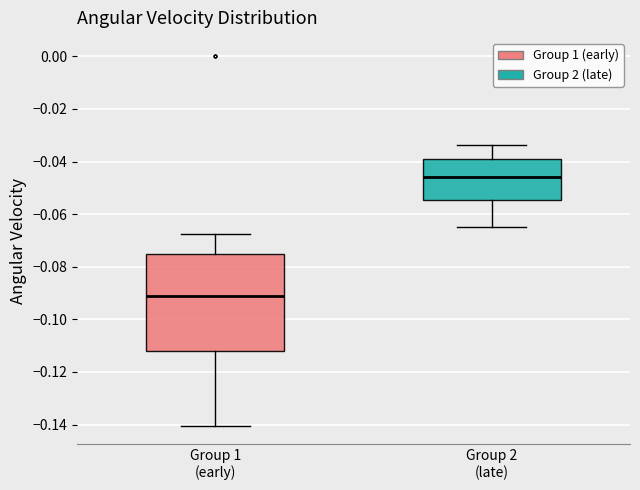

Reading left to right, read every box against the y-axis: the position of its median line, the range the box covers, and the ends of its whiskers. The values are not printed on the chart, so give them approximately, as read against the axis.

Group 1 (early): median -0.092, box -0.112 to -0.076, whiskers -0.140 to -0.068
Group 2 (late): median -0.046, box -0.054 to -0.040, whiskers -0.064 to -0.034